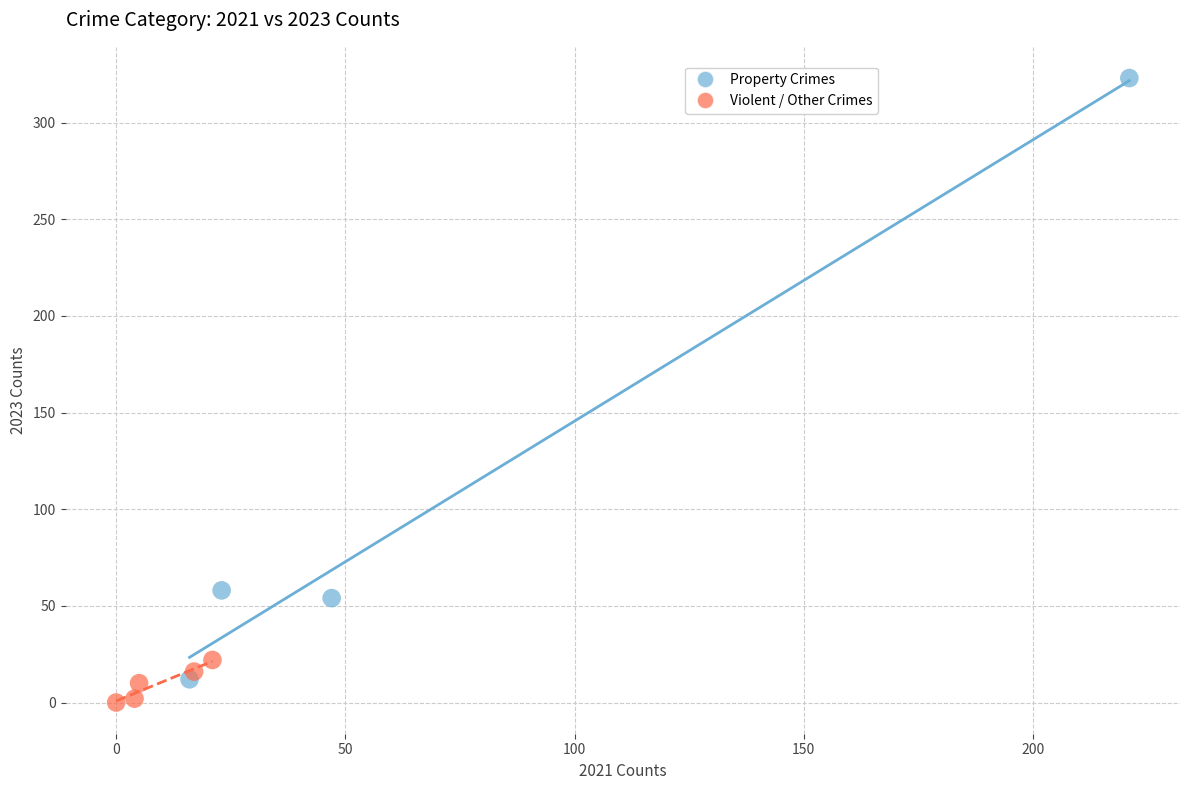

Which series has the largest Y range (max minus min)?

Property Crimes